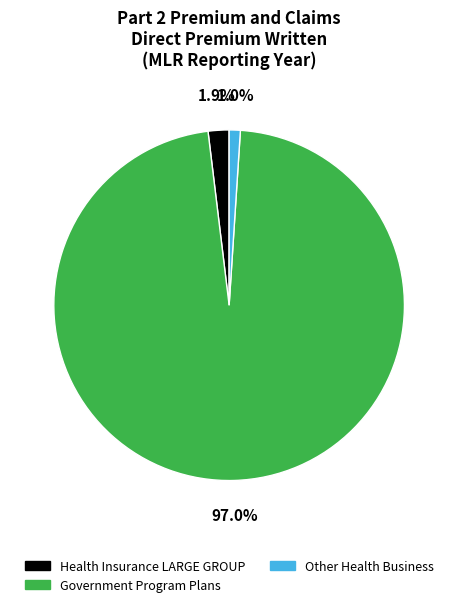

What is the majority slice?

Government Program Plans